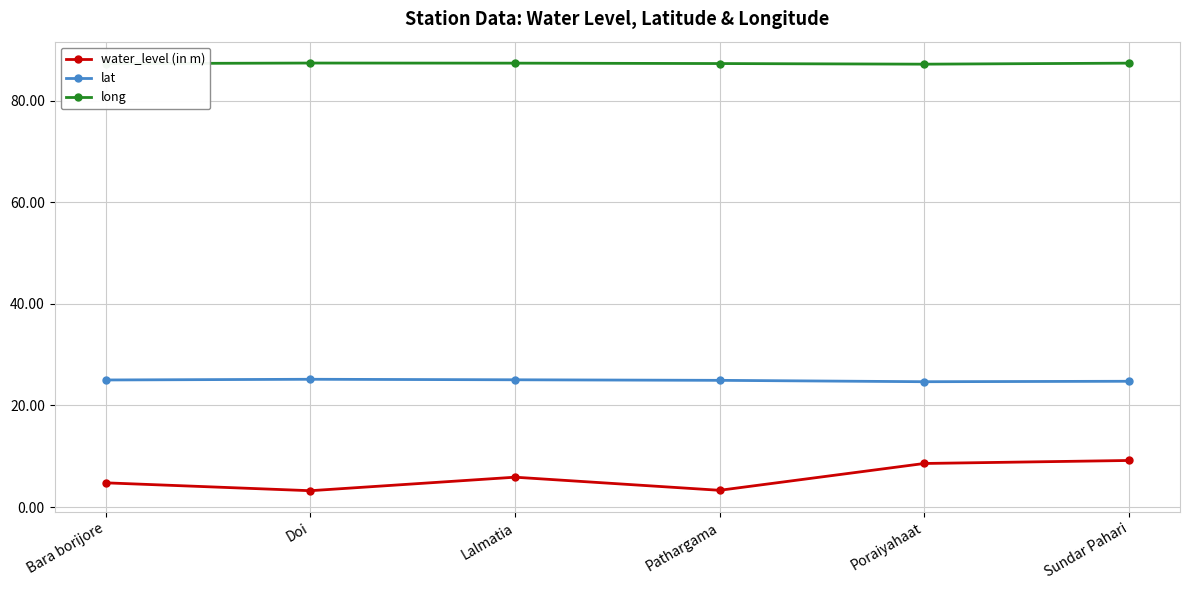

Is it true that long equals 87.2 at Poraiyahaat?

True